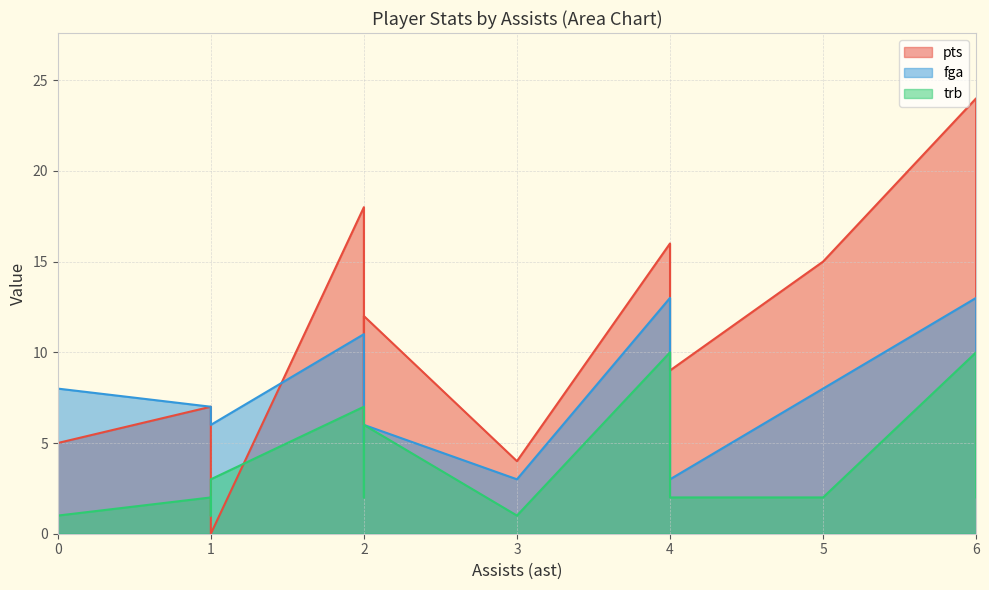

Is it true that pts equals 13 at 1?

False